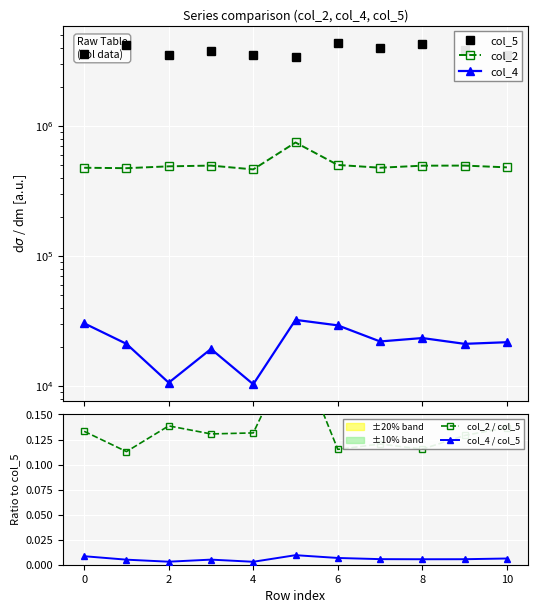

True or false: col_4 / col_5 has more than 1 interior local peaks.

True